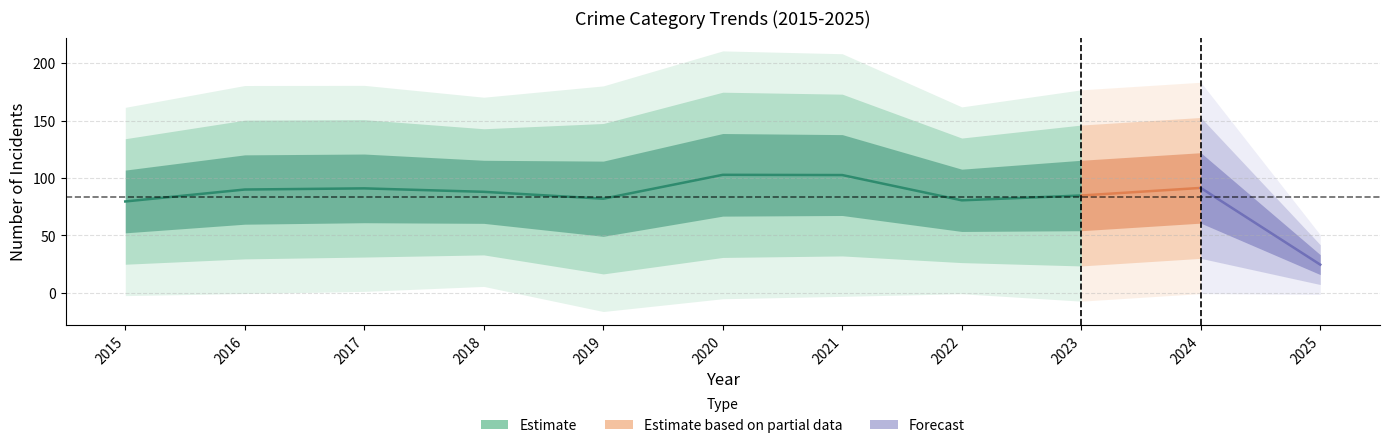

True or false: Aggravated Assault has a value of 213 at 2024.

False